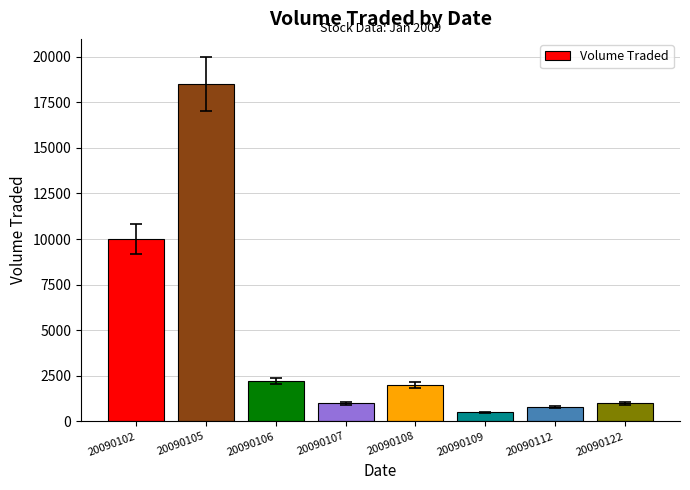

What is the value of the 7th bar from the left?

800